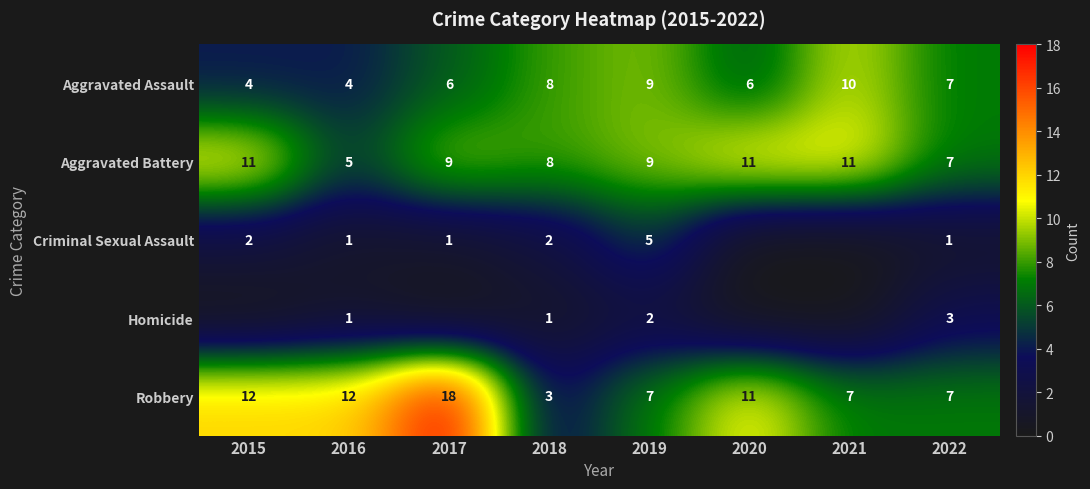

How many data points does each series have?

8